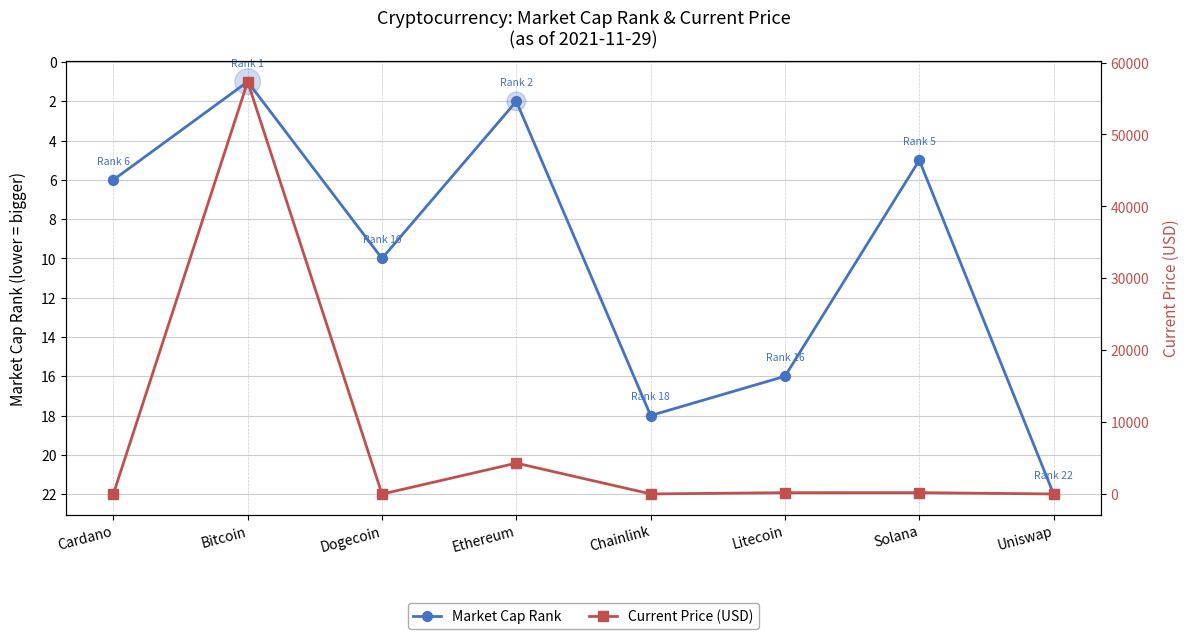

Which series contains the lowest Y value?

Current Price (USD)